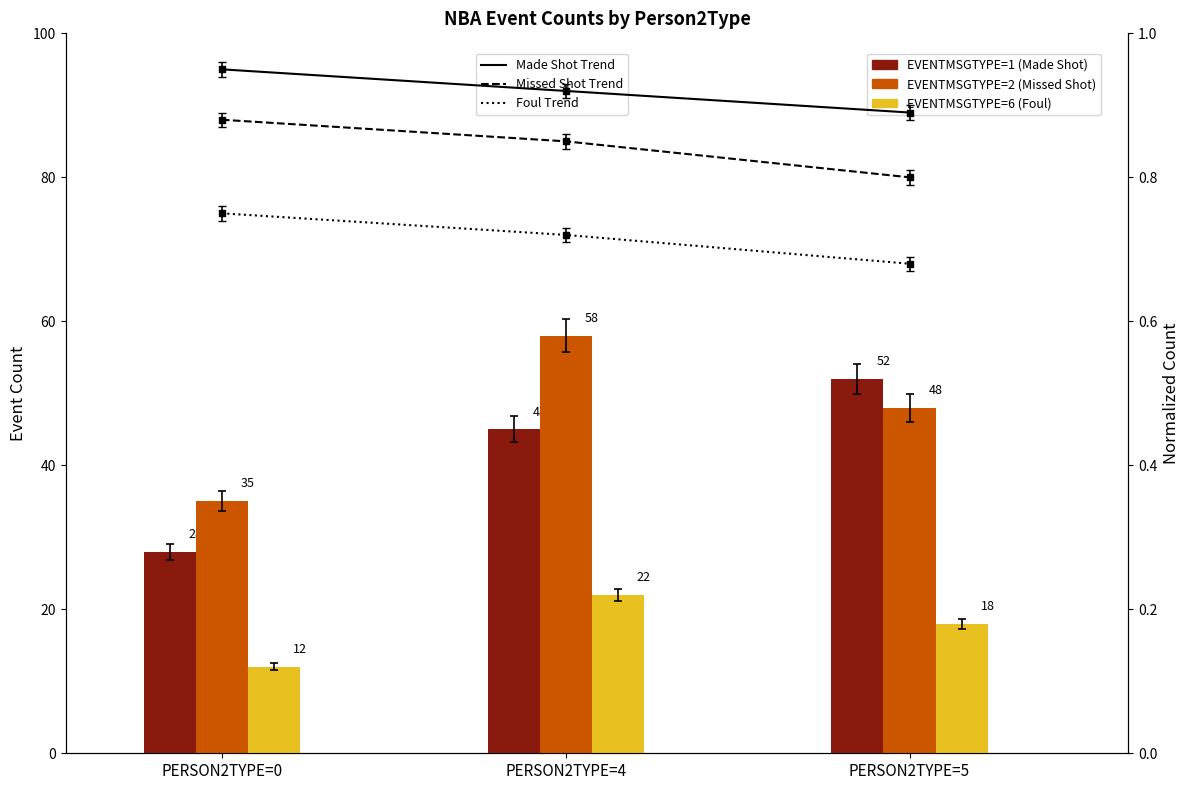

Reading left to right, list all the values displayed in this chart.

EVENTMSGTYPE=1 (Made Shot): 28.0	45.0	52.0
EVENTMSGTYPE=2 (Missed Shot): 35.0	58.0	48.0
EVENTMSGTYPE=6 (Foul): 12.0	22.0	18.0
Made Shot Trend: 0.9	0.9	0.9
Missed Shot Trend: 0.9	0.8	0.8
Foul Trend: 0.8	0.7	0.7